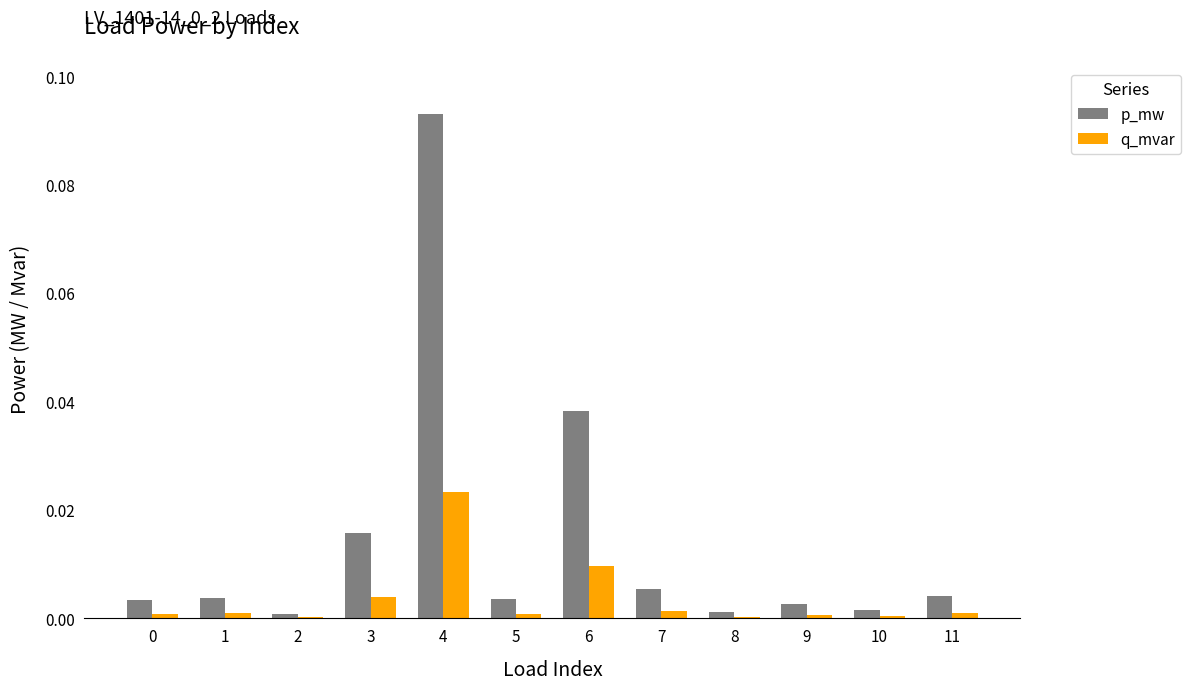

Which category has the highest value in the q_mvar series?

4